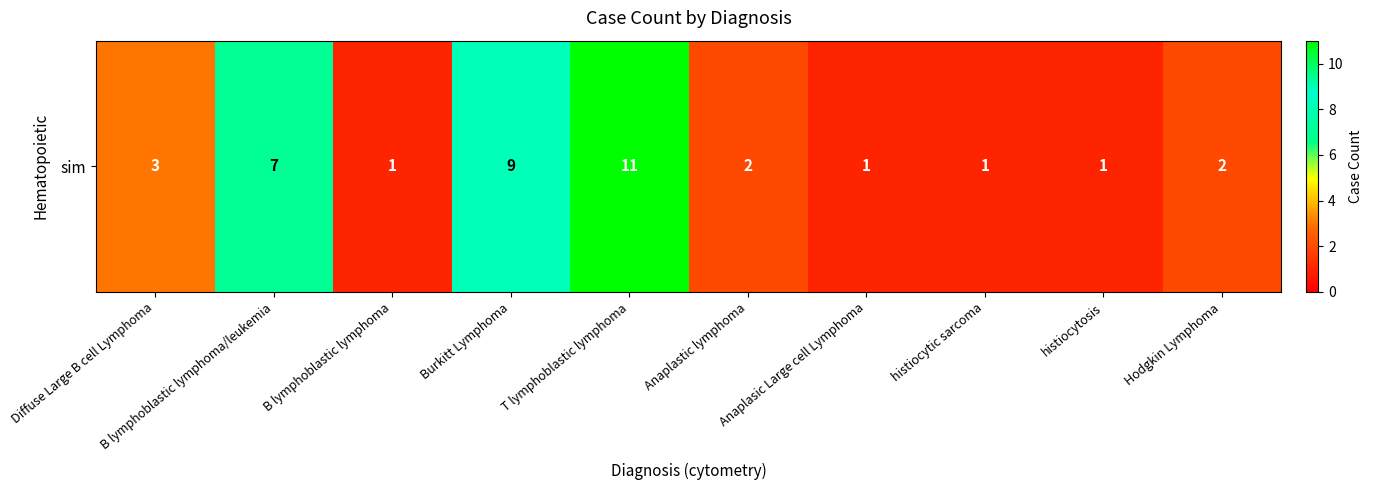

Reading left to right, list all the values displayed in this chart.

Diffuse Large B cell Lymphoma=3	B lymphoblastic lymphoma/leukemia=7	B lymphoblastic lymphoma=1	Burkitt Lymphoma=9	T lymphoblastic lymphoma=11	Anaplastic lymphoma=2	Anaplasic Large cell Lymphoma=1	histiocytic sarcoma=1	histiocytosis=1	Hodgkin Lymphoma=2